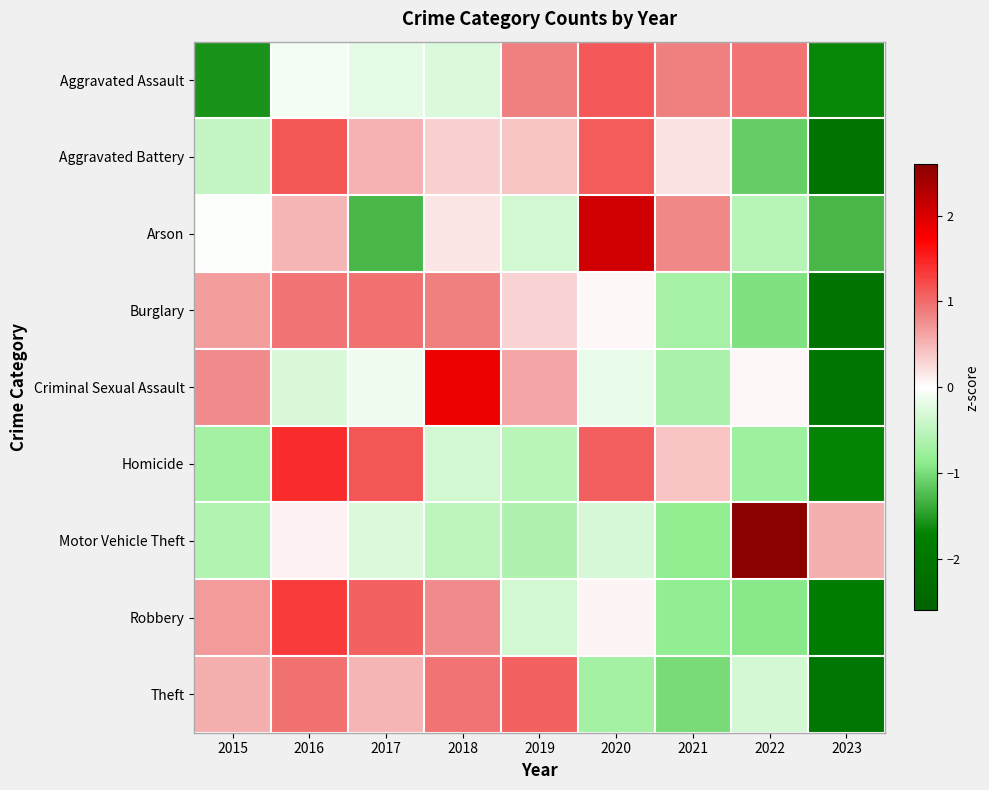

At which category is the sum across all series the highest?

2016